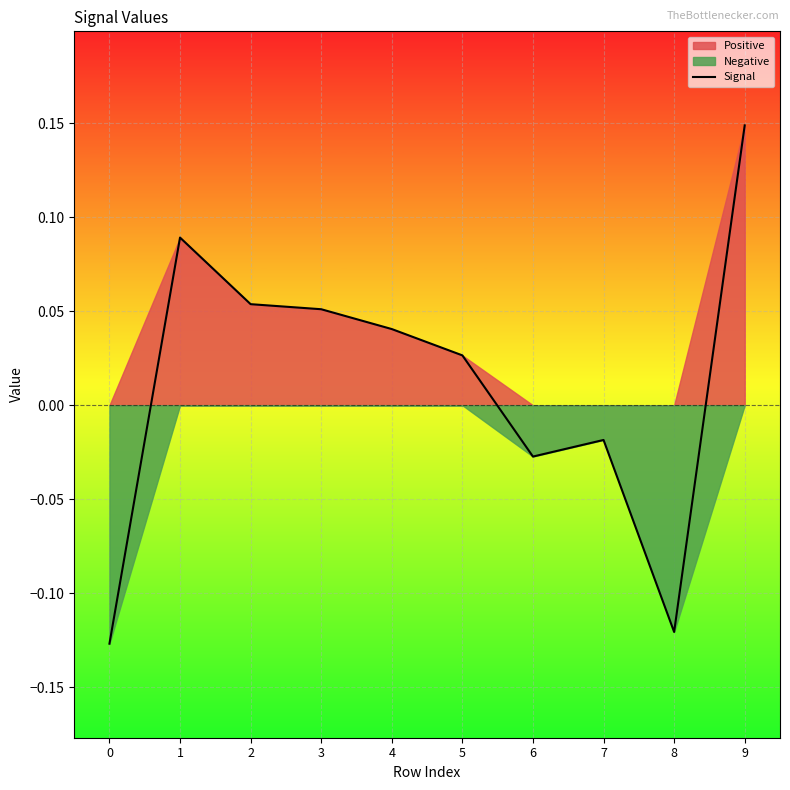

The chart shows a value of 0.1 at 1. True or false?

True